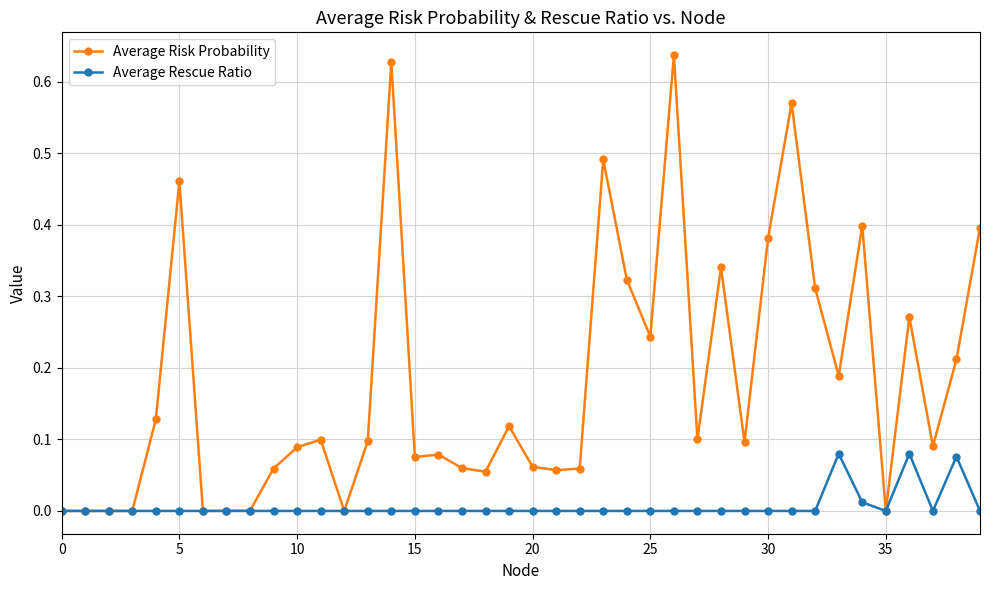

Which series has the largest total across all categories?

Average Risk Probability